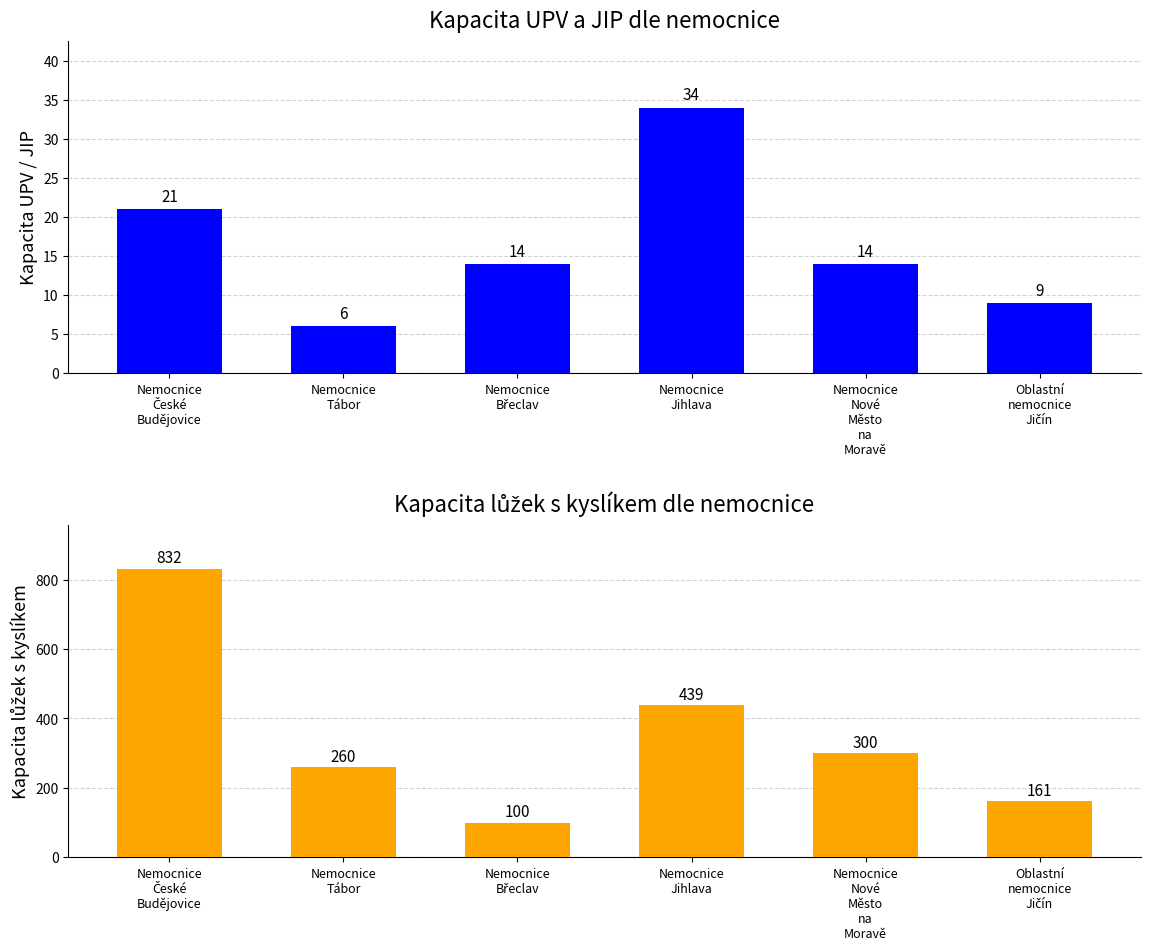

How many data points in Celková kapacita lůžek s kyslíkem are less than 300?

3